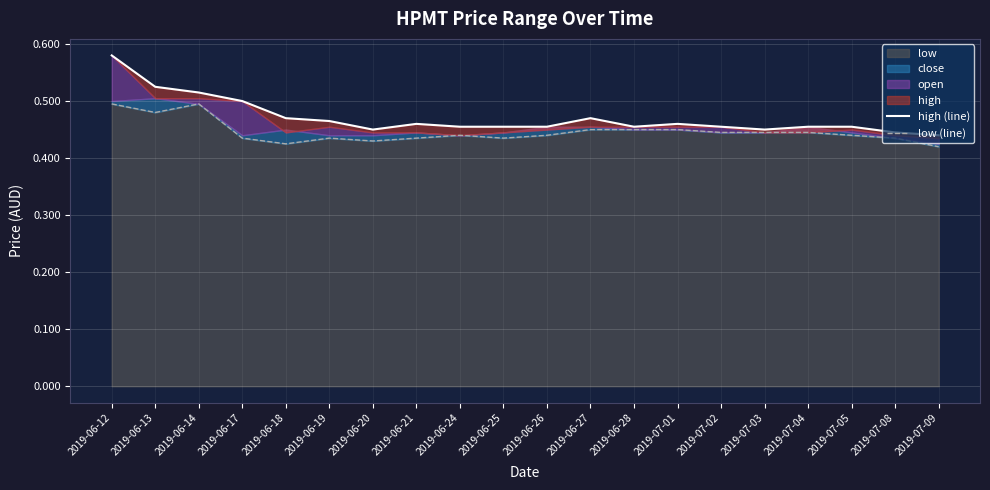

Is it true that high (line) equals 0.1 at 2019-06-24?

False